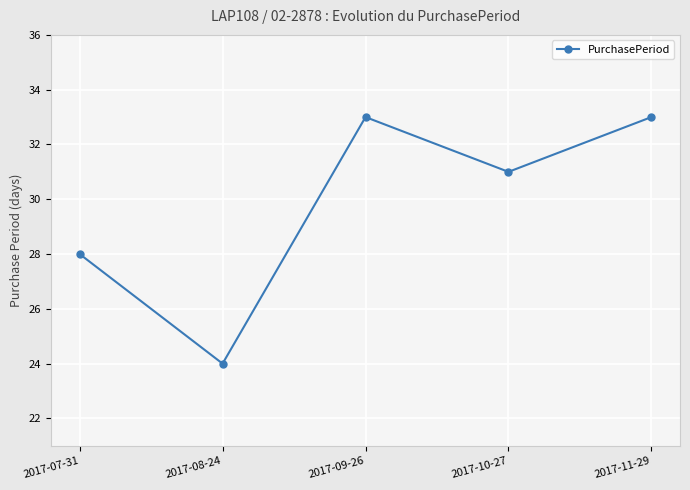

What is the greatest value displayed?

33